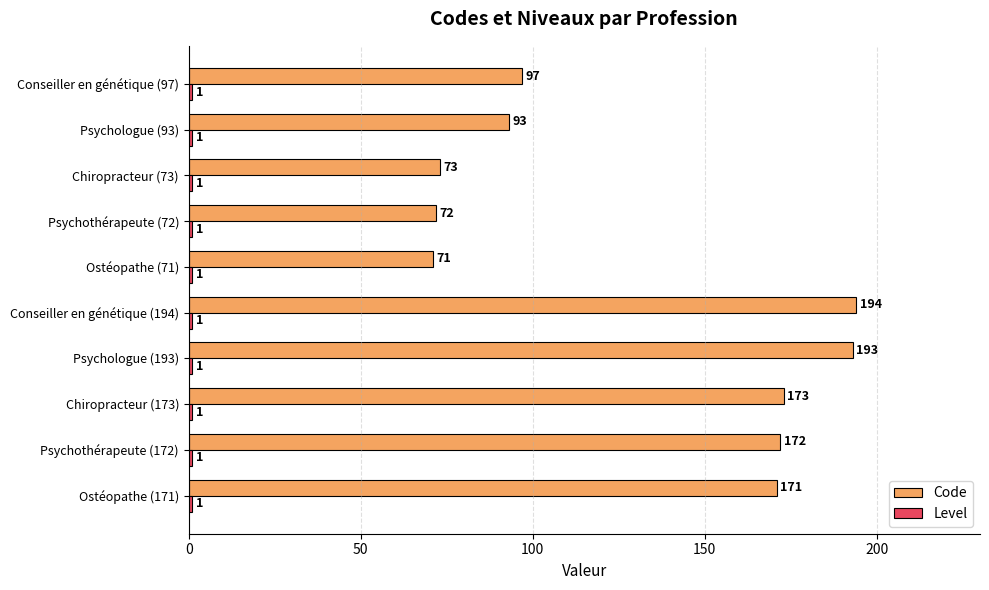

Which label corresponds to the largest value in the chart?

Conseiller en génétique (194)